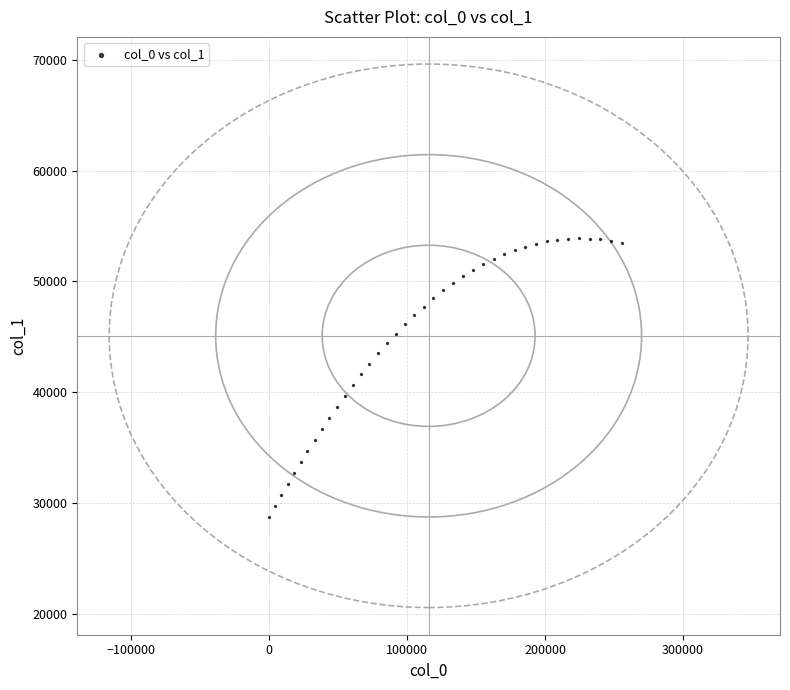

What is the range of Y values (max minus min)?

25146.7